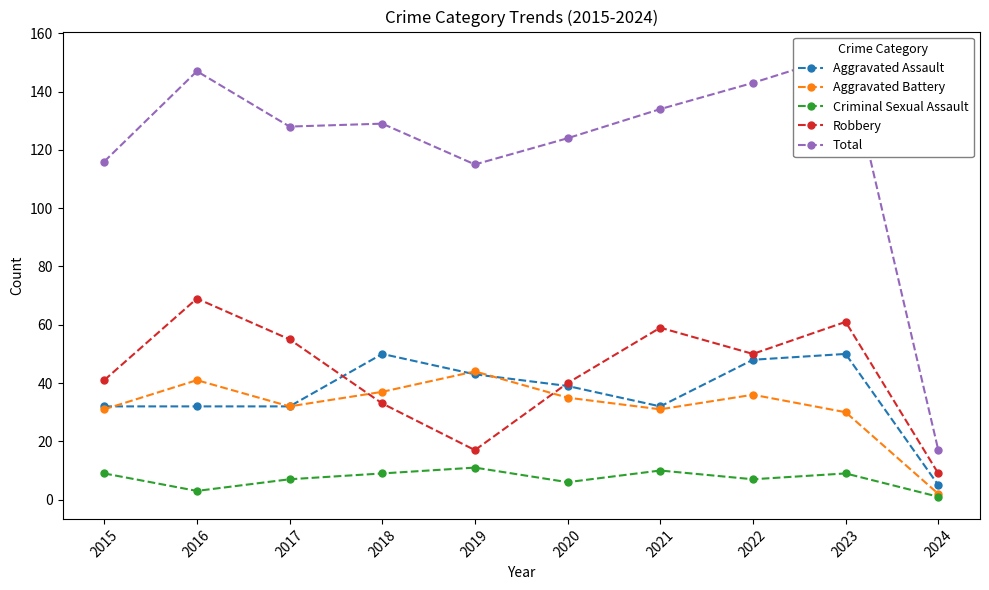

How many Criminal Sexual Assault values are between 6 and 9?

6